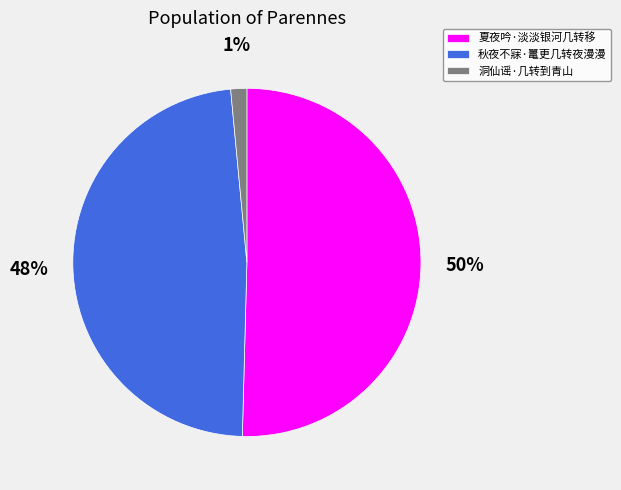

How many segments does this pie chart have?

3